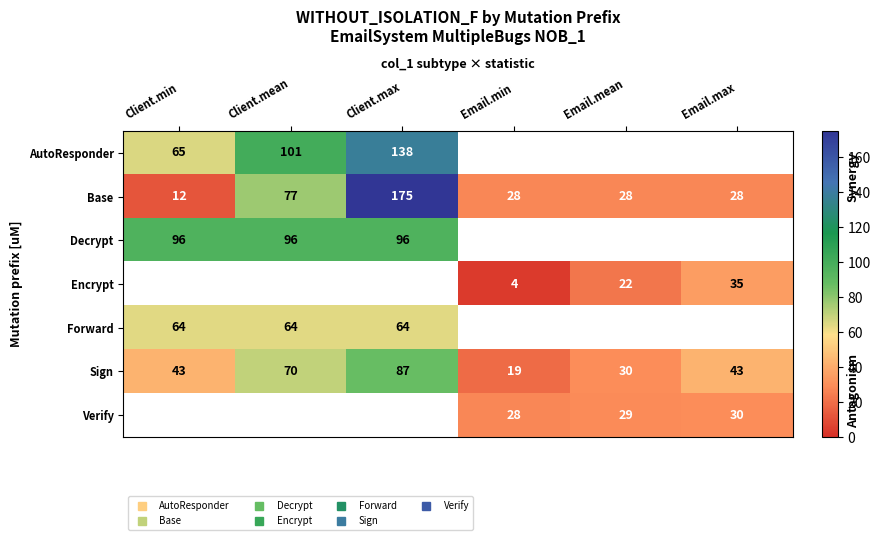

What is the approximate value of Sign at Client.min?

43.0